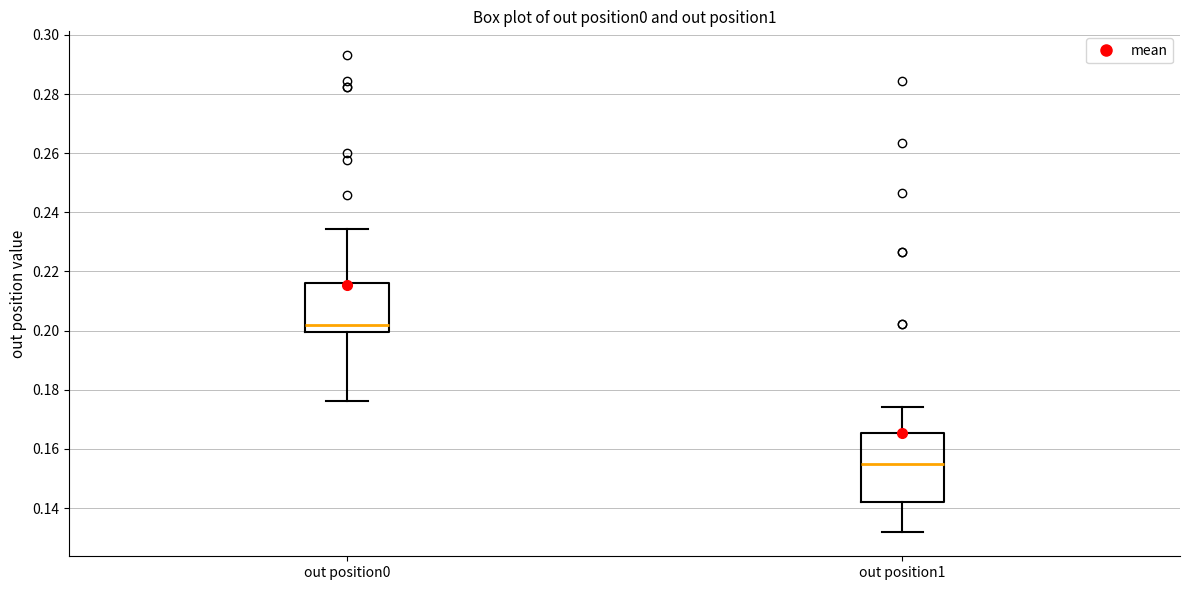

Reading left to right, read every box against the y-axis: the position of its median line, the range the box covers, and the ends of its whiskers. The values are not printed on the chart, so give them approximately, as read against the axis.

out position0: median 0.202, box 0.200 to 0.216, whiskers 0.176 to 0.234
out position1: median 0.156, box 0.142 to 0.166, whiskers 0.132 to 0.174